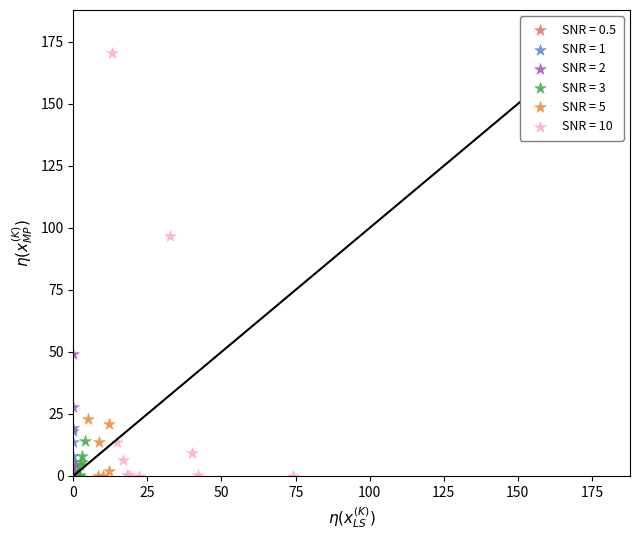

What are all the series names shown in the legend?

SNR = 0.5, SNR = 1, SNR = 2, SNR = 3, SNR = 5, SNR = 10